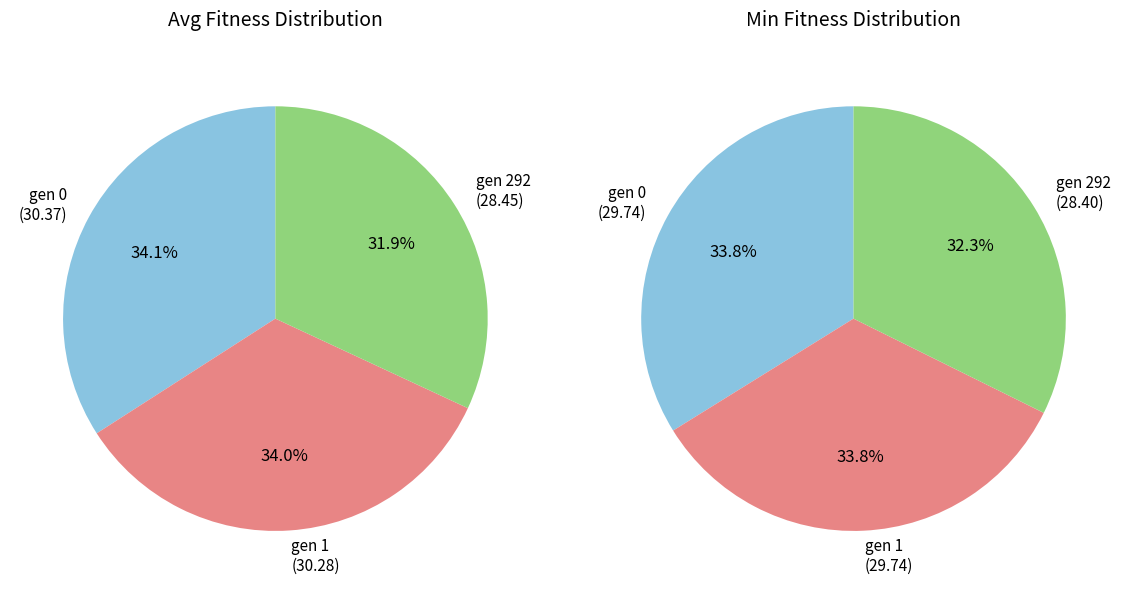

Between gen 0 and gen 1, which series saw the biggest shift?

avg